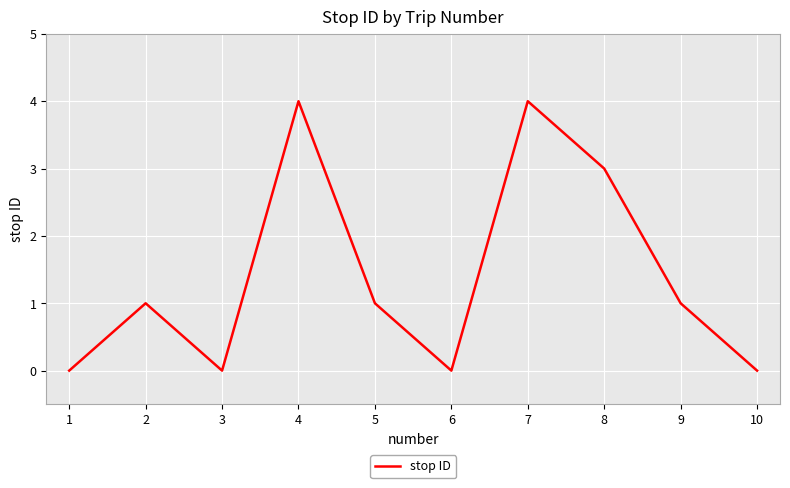

How many series are shown in this chart?

1